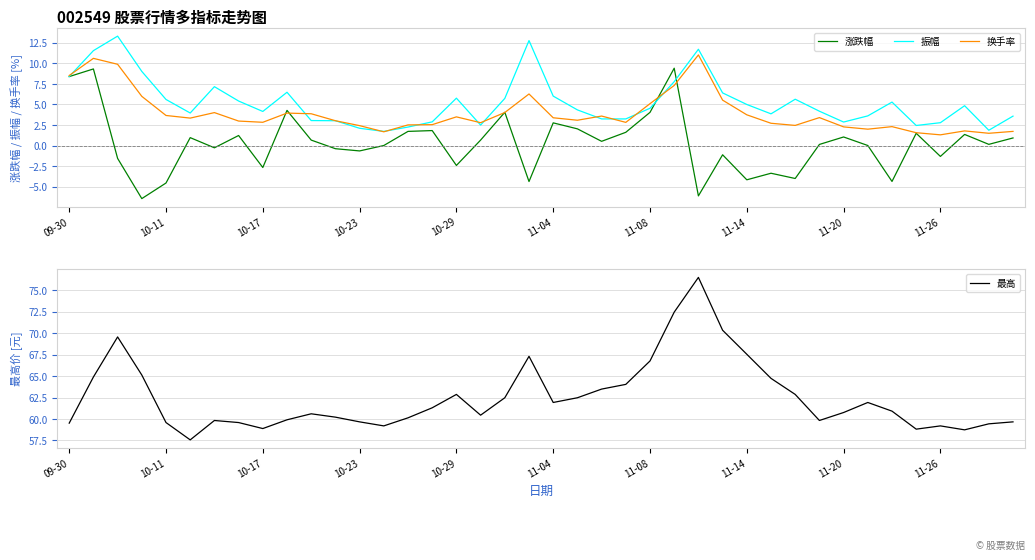

Rank the series by their maximum value, from lowest to highest.

涨跌幅, 换手率, 振幅, 最高